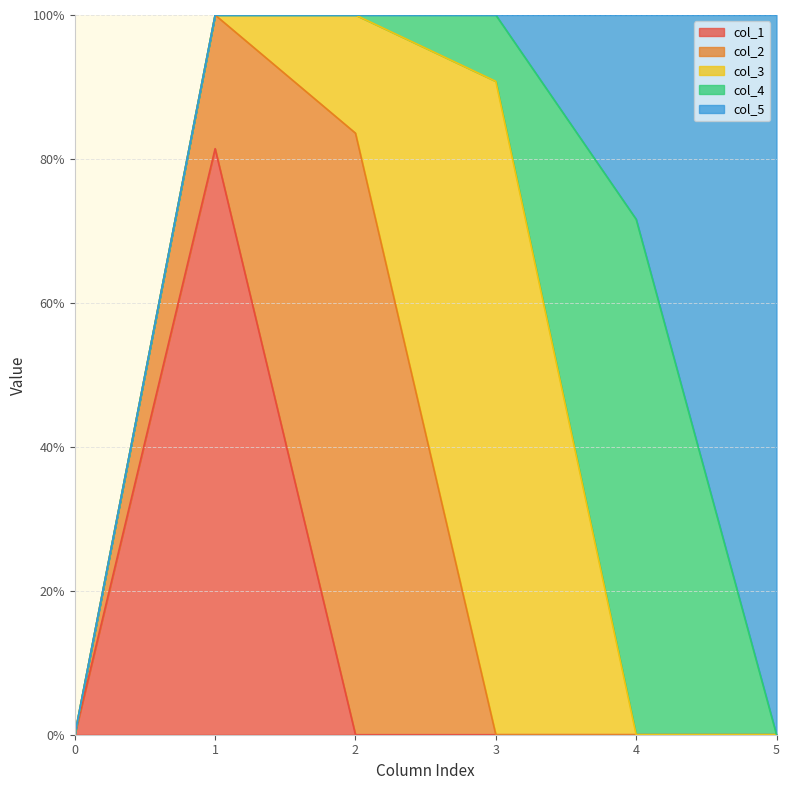

What is the average value of the col_5 series?

0.2